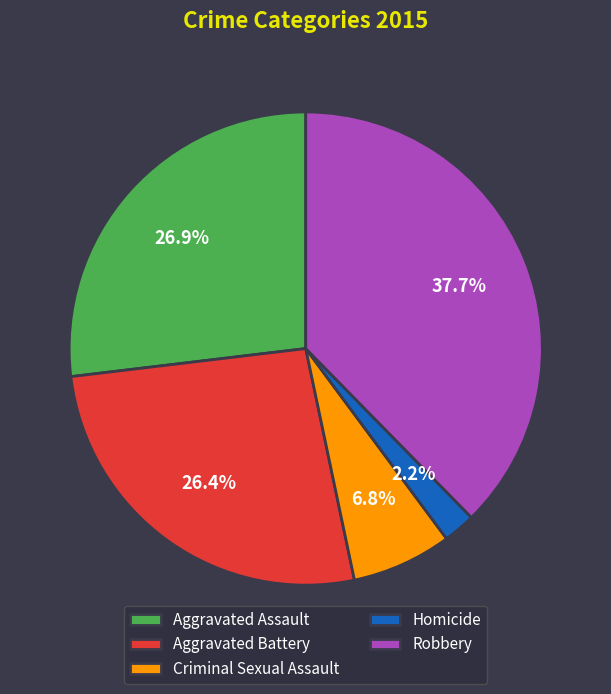

How many slices are in this pie chart?

5